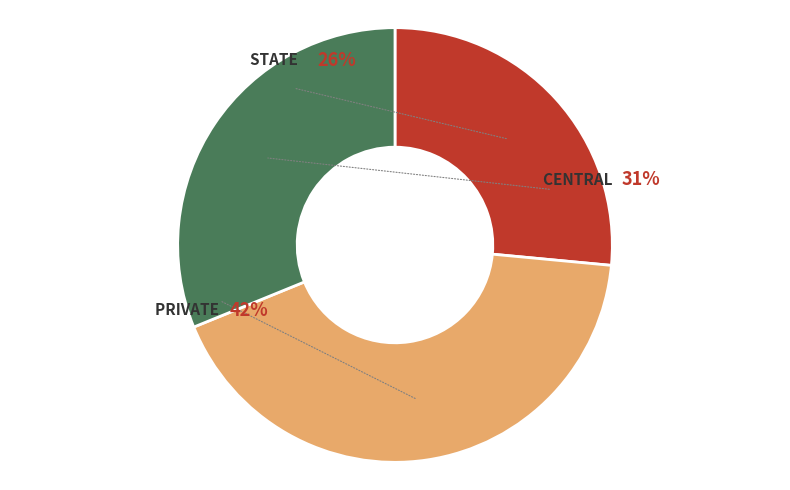

How many segments does this pie chart have?

3